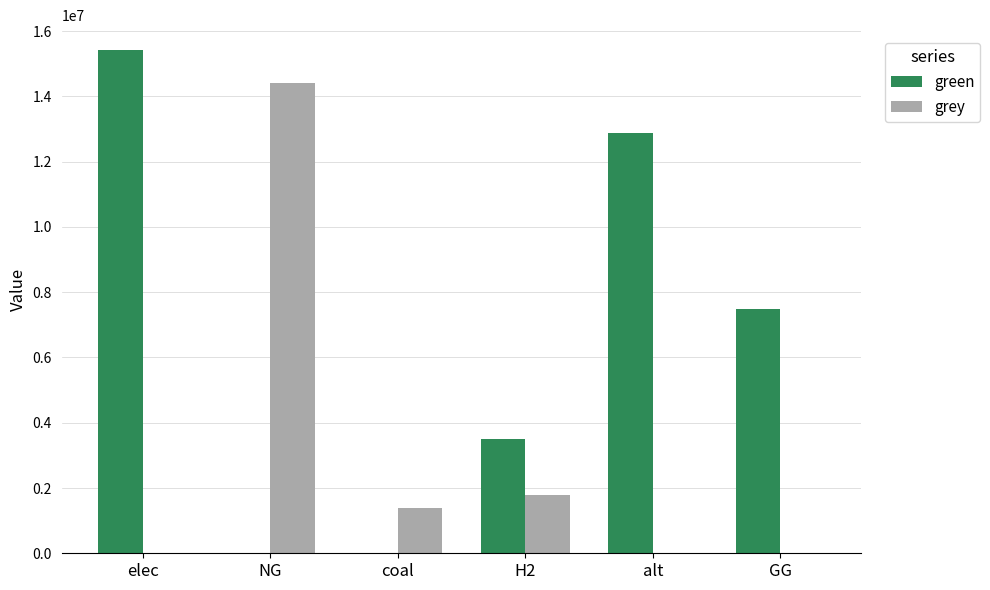

Is it true that green equals 2090869.5 at GG?

False